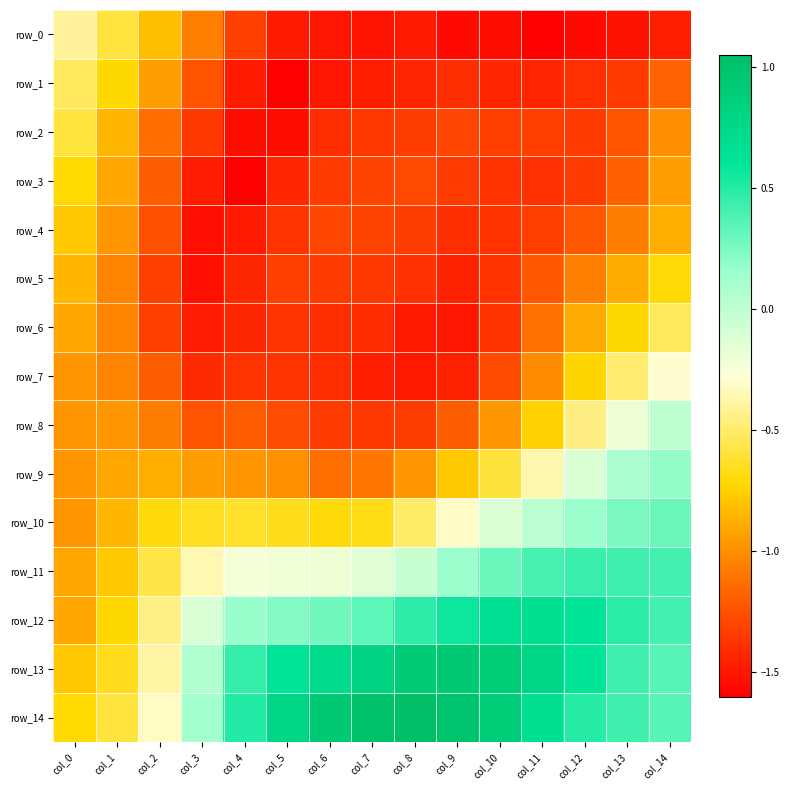

What is the sum of the row_1 values at col_8 and col_14?

-2.6